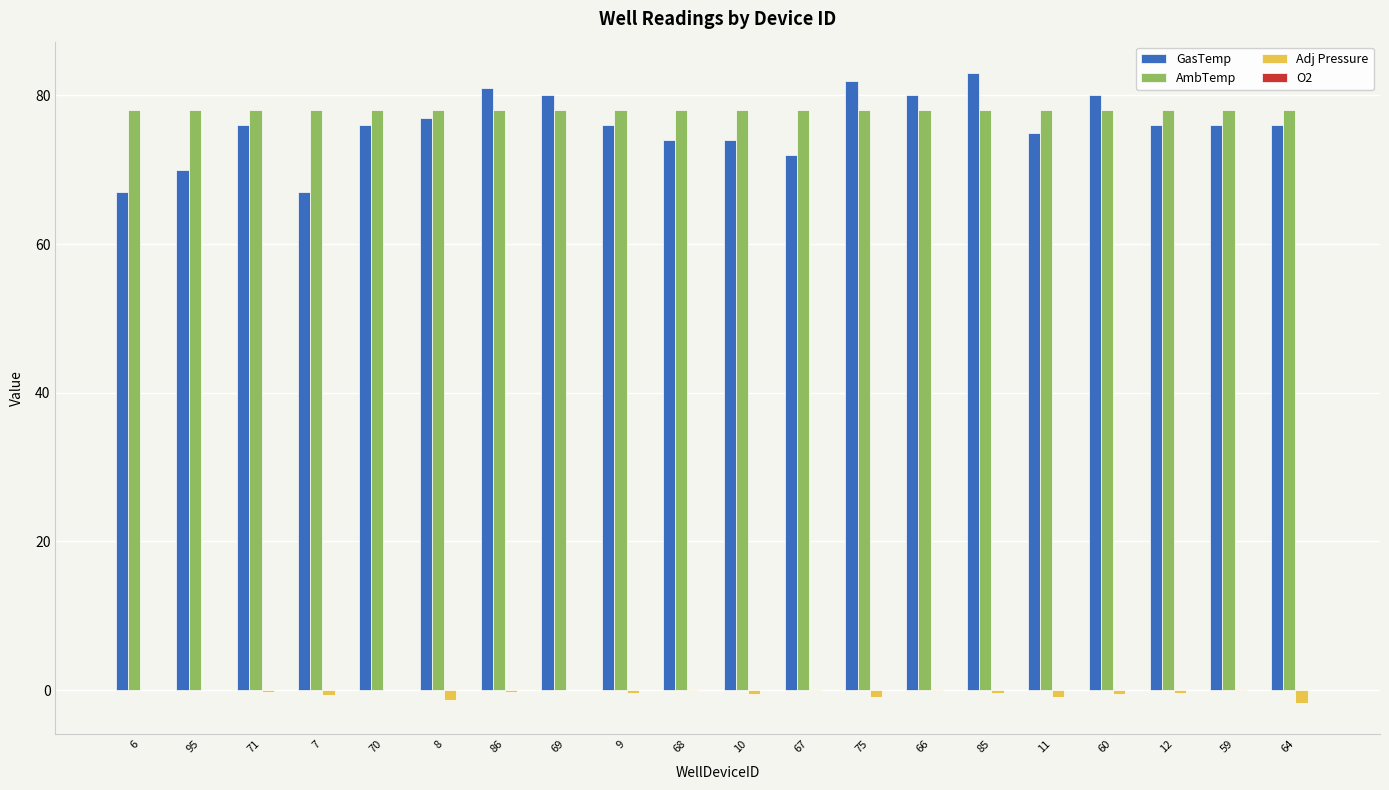

What is the maximum value shown in the chart?

83.0